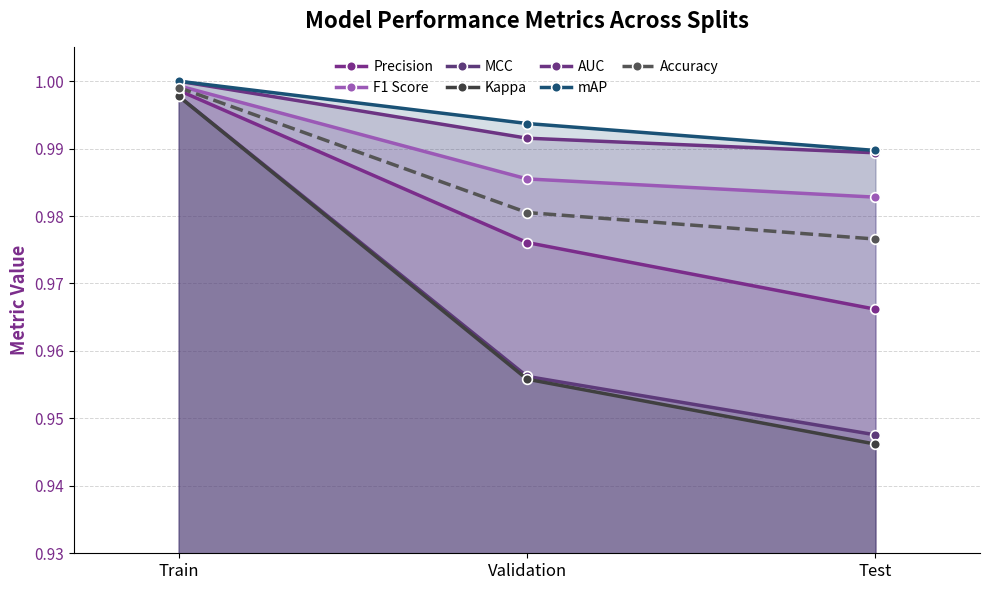

Does the chart display data point markers on the line(s)?

Yes